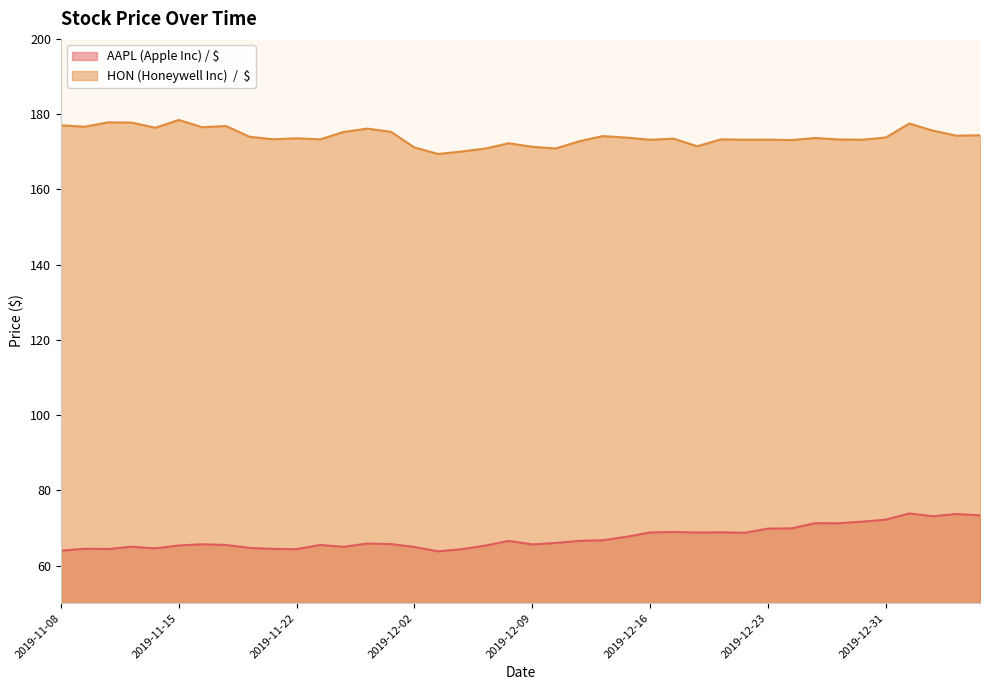

What are all the series names shown in the legend?

AAPL (Apple Inc) / $, HON (Honeywell Inc)  /  $